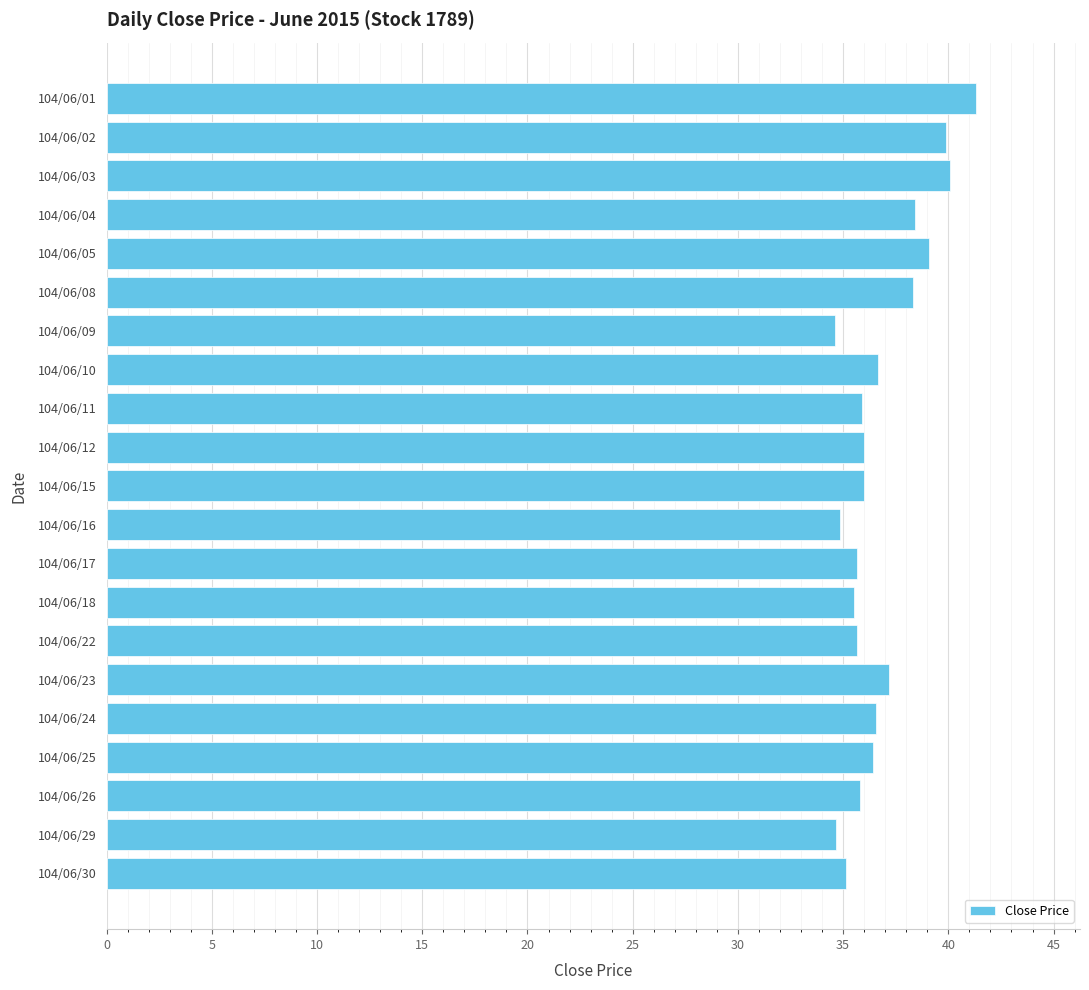

The chart shows a value of 36.6 at 104/06/10. True or false?

True